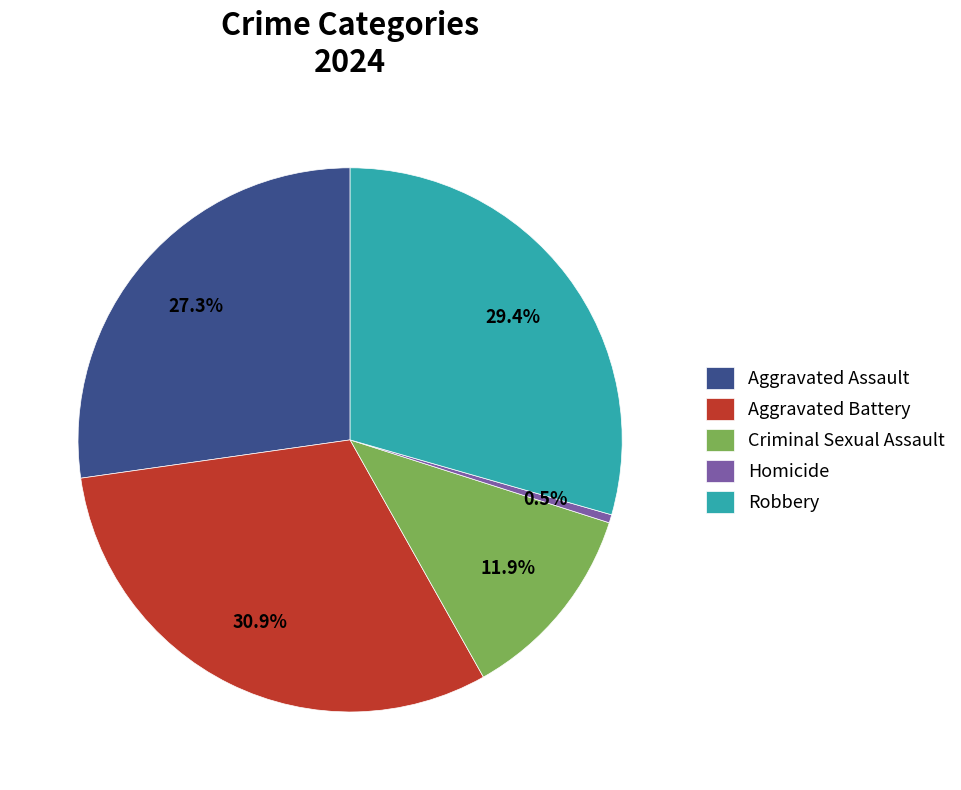

How many segments does this pie chart have?

5